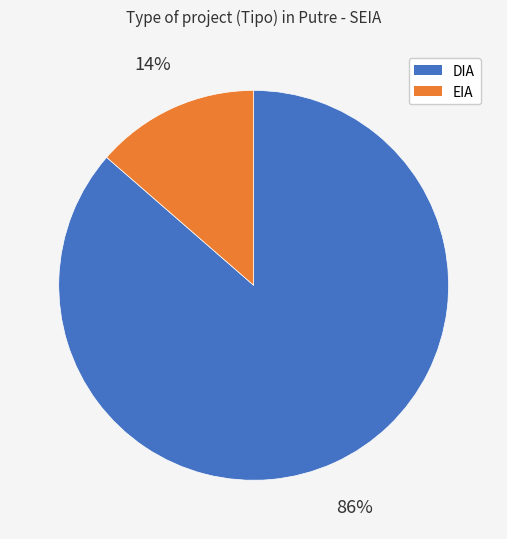

Is it true that DIA is 77% of the pie?

False